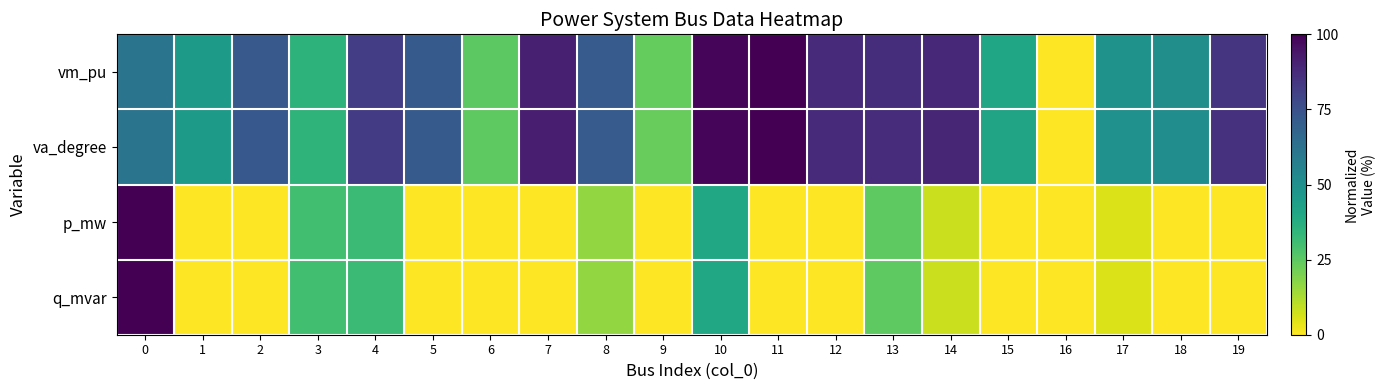

Rank the series at 0 from highest to lowest value.

row_2, row_3, row_1, row_0